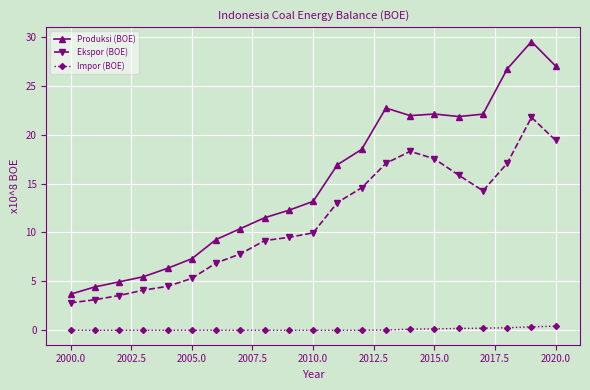

What is the value of the Ekspor (BOE) point at the 20th from the left?

21.8